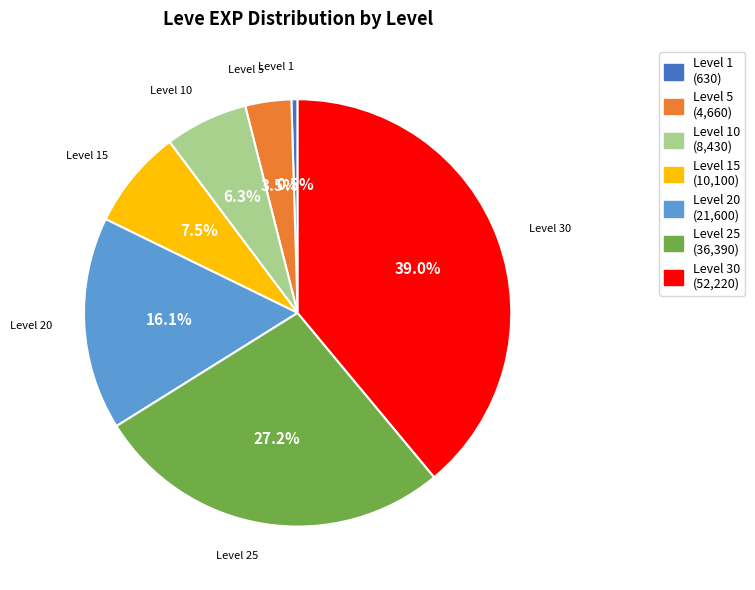

Is the sum of Level 25 and Level 1 greater than half?

No